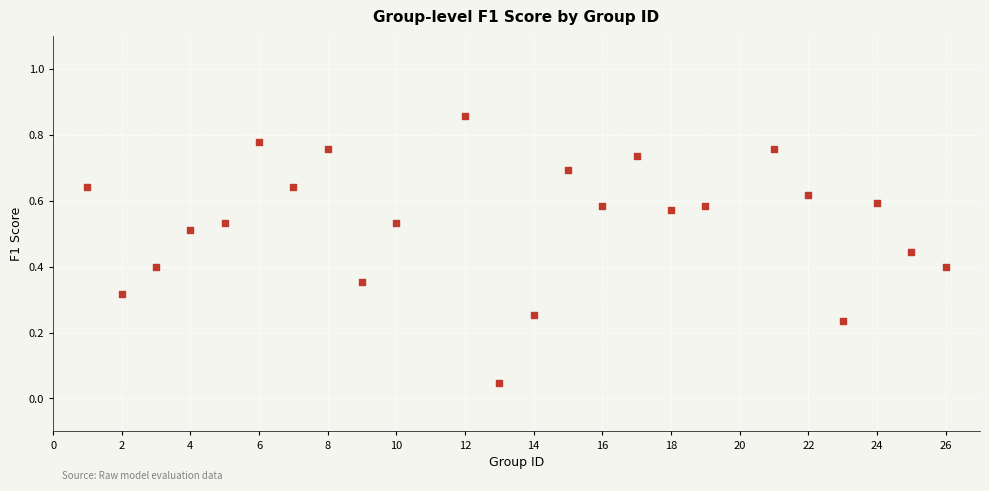

What is the range of X values (max minus min)?

25.0